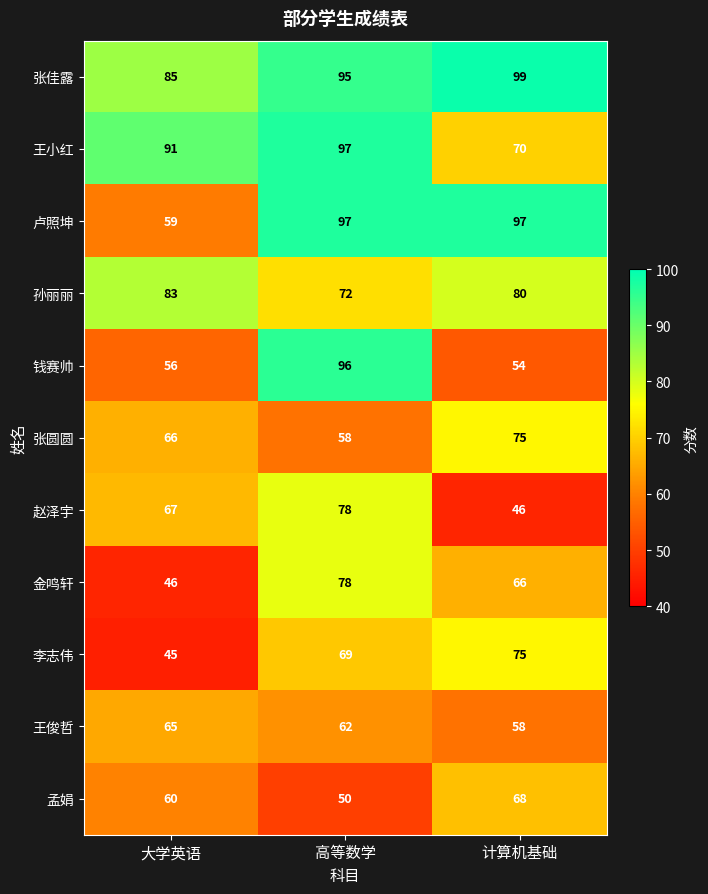

Is it true that 卢照坤 equals 56 at 高等数学?

False